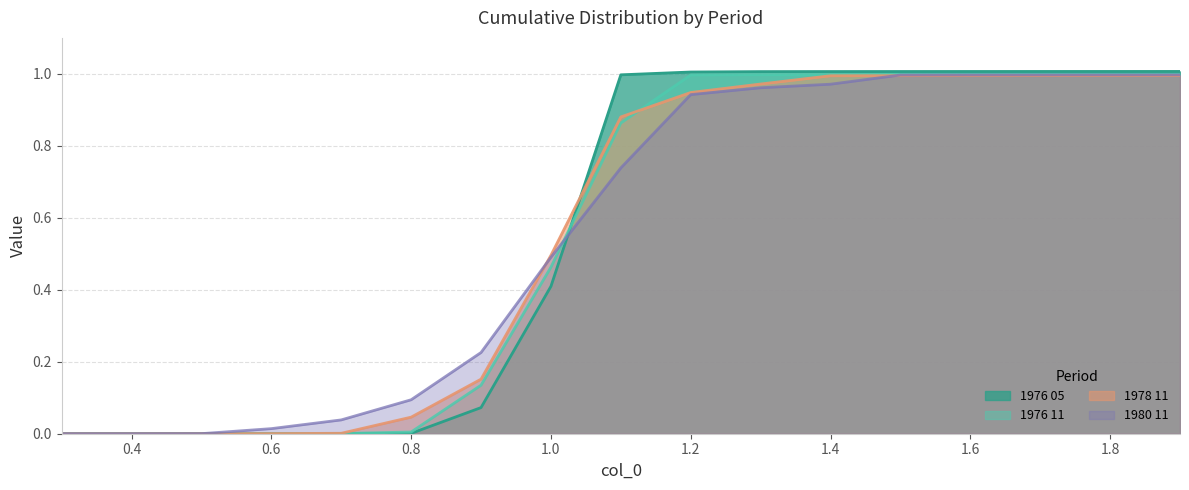

What is the difference between the highest and lowest values at 1.1?

0.3